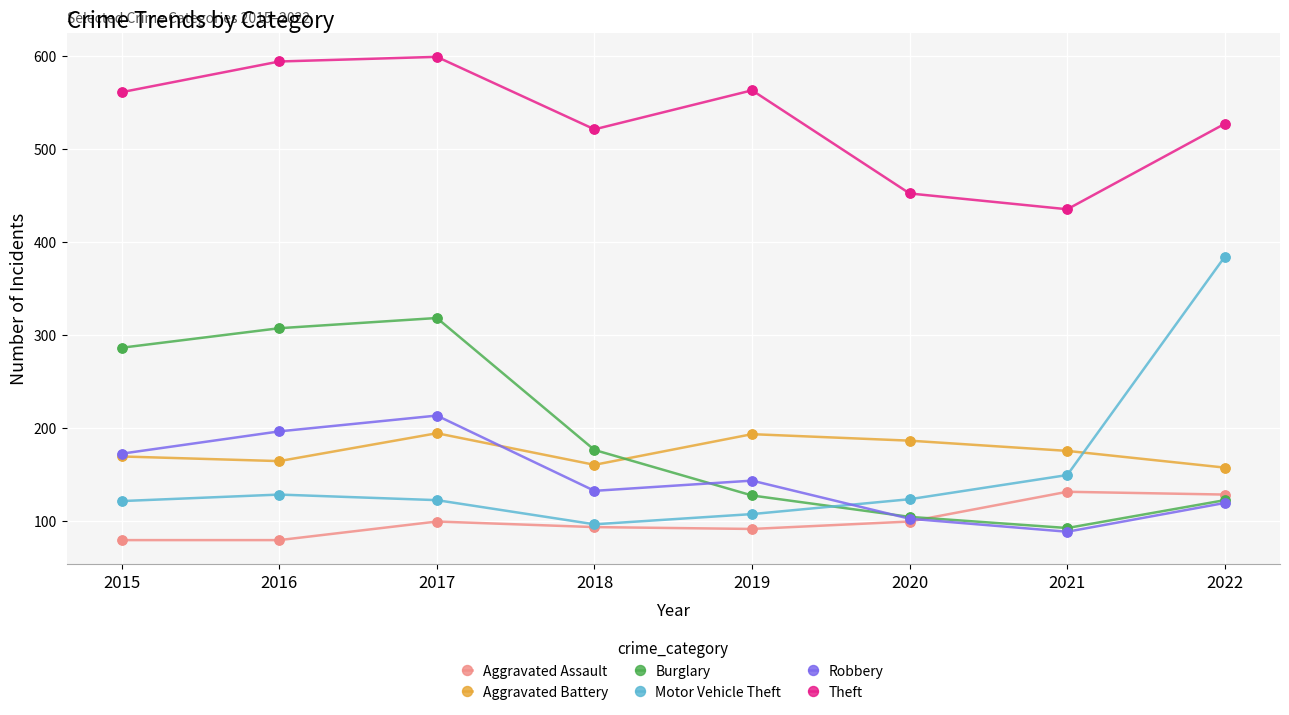

Which series has the largest total across all categories?

Theft